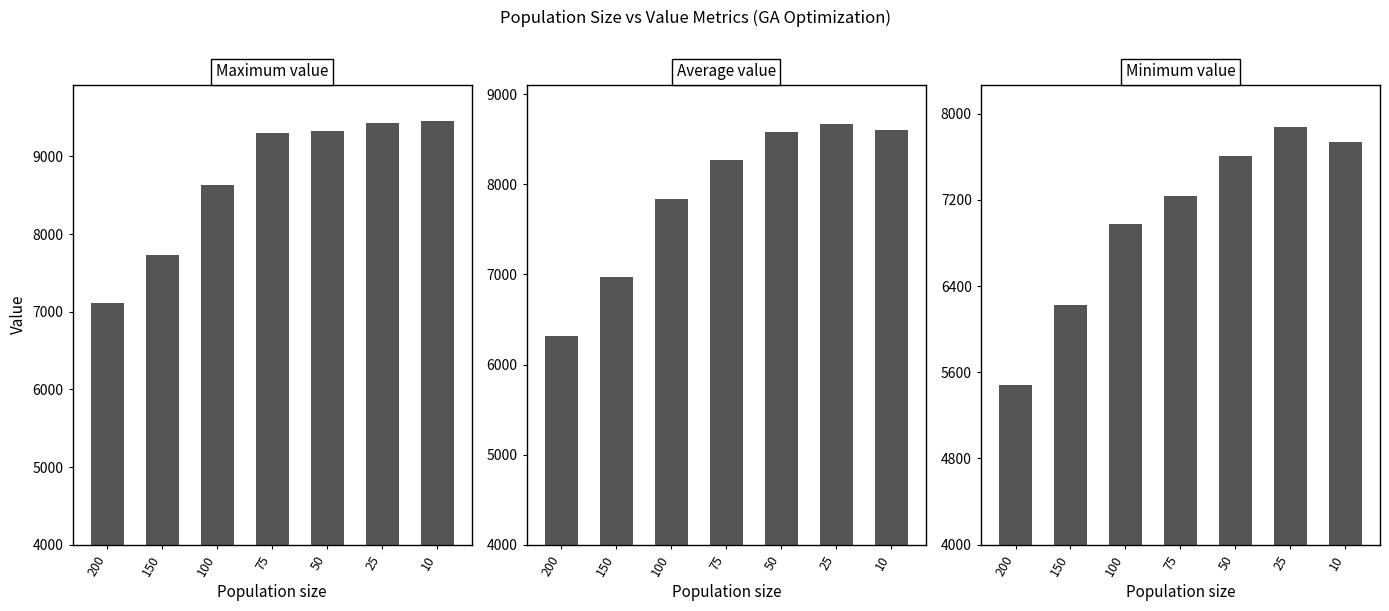

What is the sum of all Average value values?

55252.1